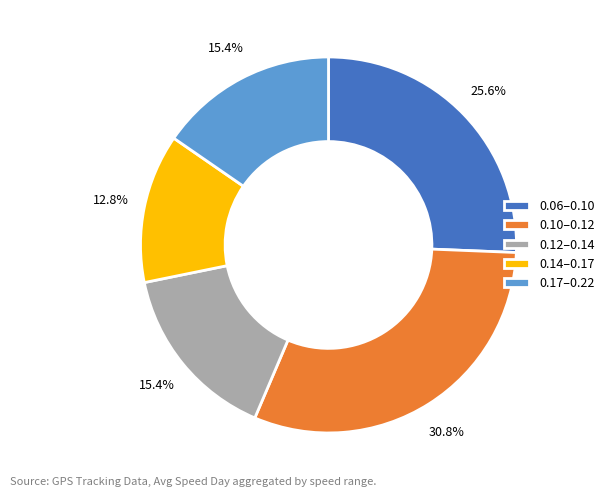

What percentage do 0.12–0.14 and 0.06–0.10 together represent?

41.0%